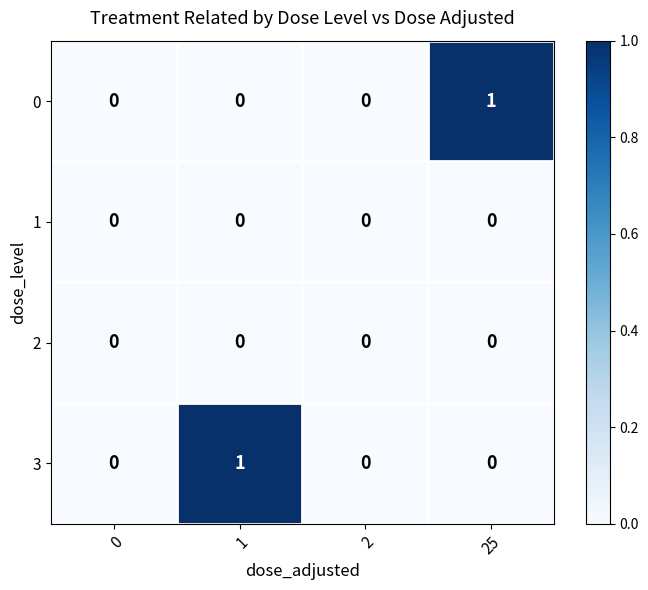

How many data points does each series have?

4